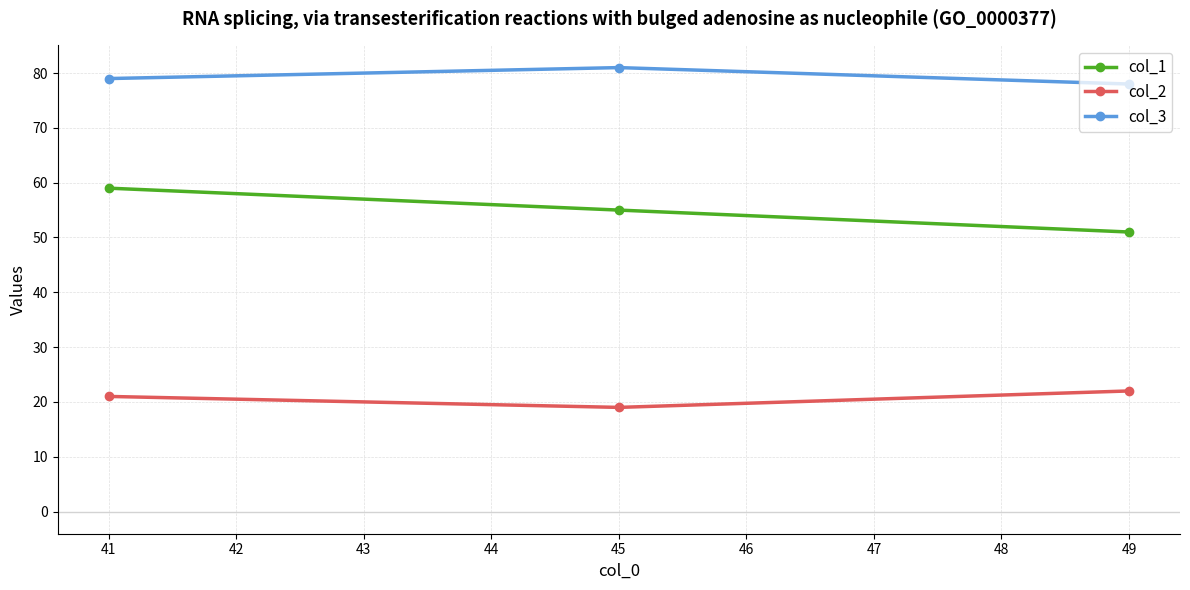

At which label does col_1 first exceed 55?

41